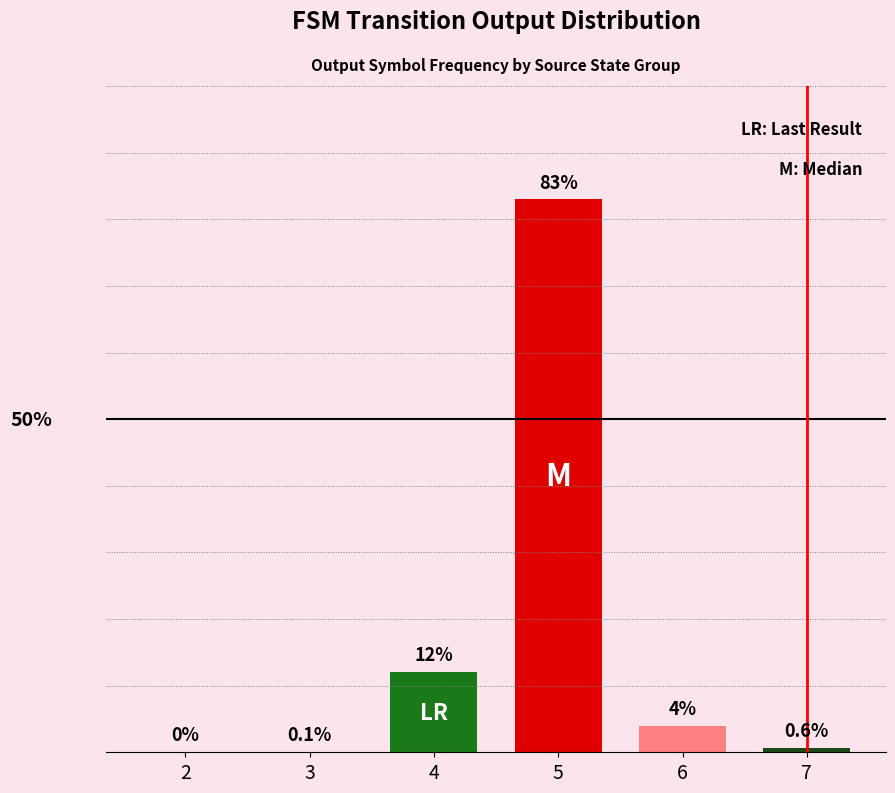

Reading left to right, transcribe all the data shown in this chart.

2=0.0	3=0.1	4=12.0	5=83.0	6=4.0	7=0.6